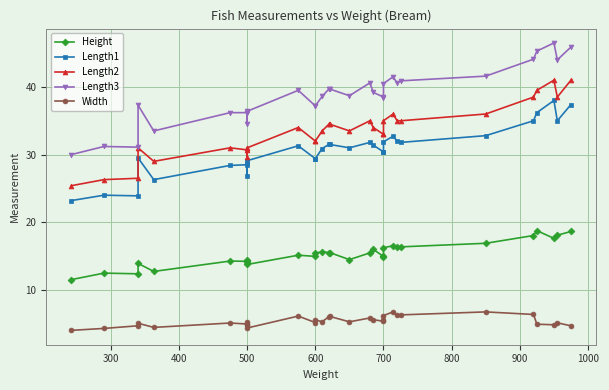

The value of Length1 at 27 is 13.3. True or false?

False